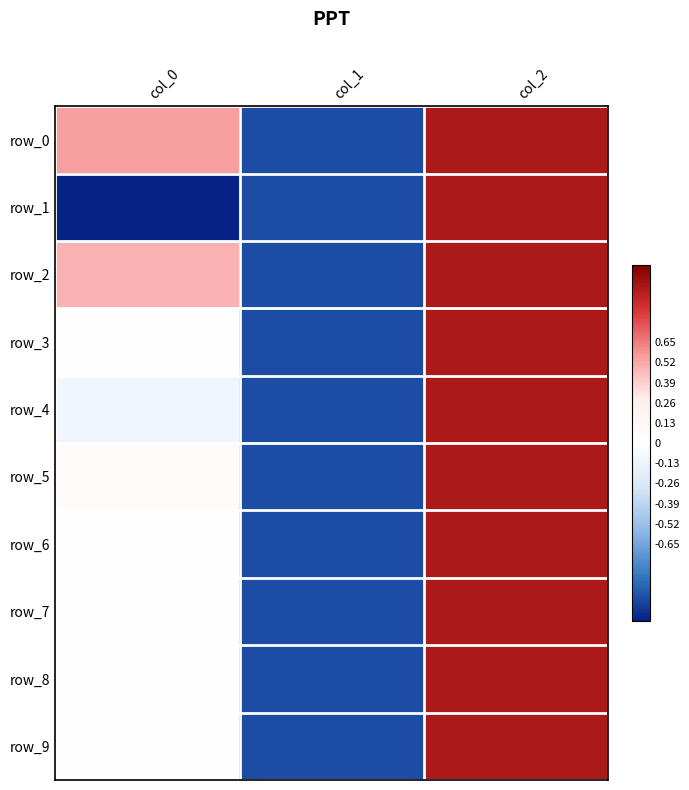

The value of row_8 at col_0 is 0.0. True or false?

True